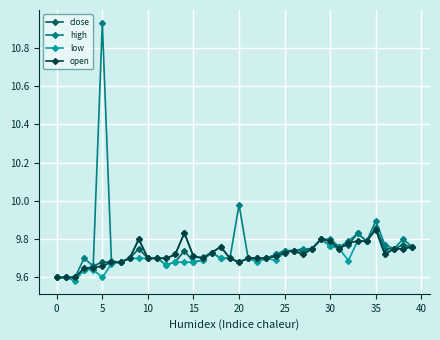

True or false: close has more than 1 interior local peaks.

True